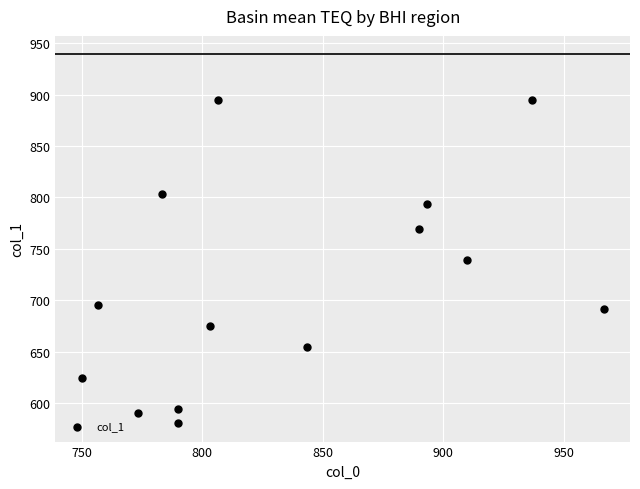

What is the range of Y values (max minus min)?

313.9